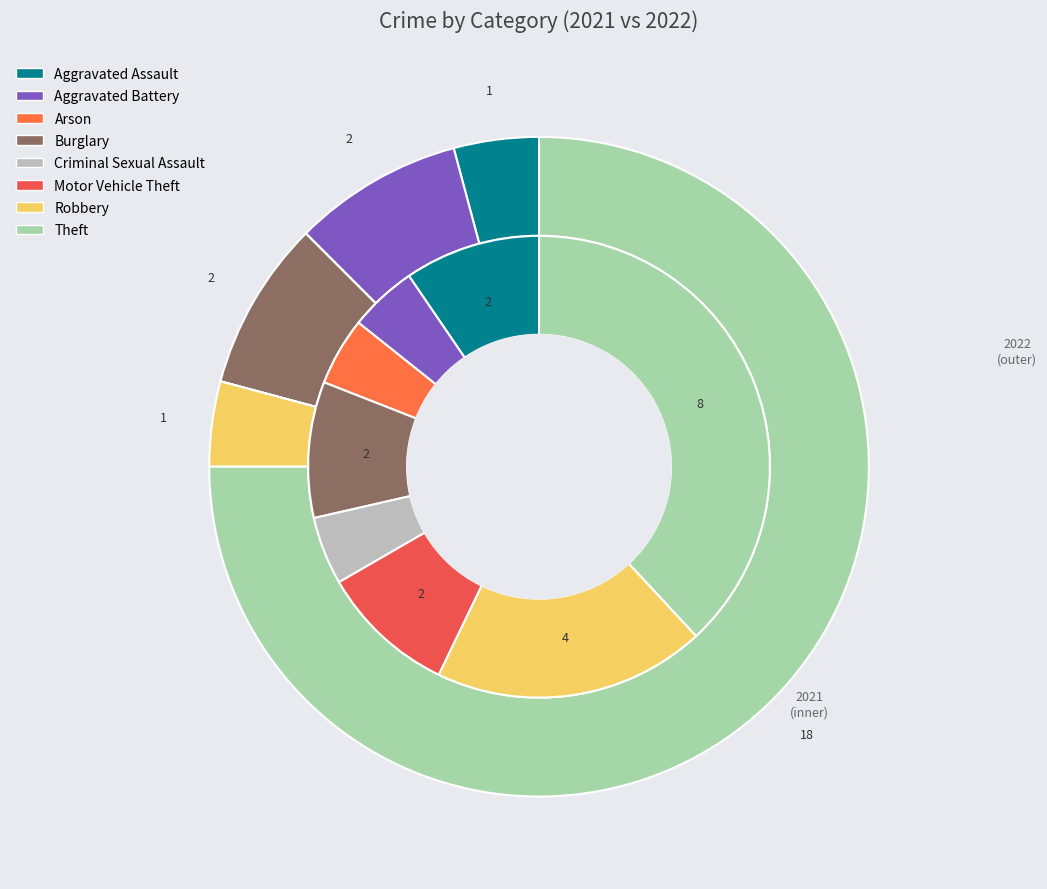

The values_2021 slice represents 17% of the pie. True or false?

False